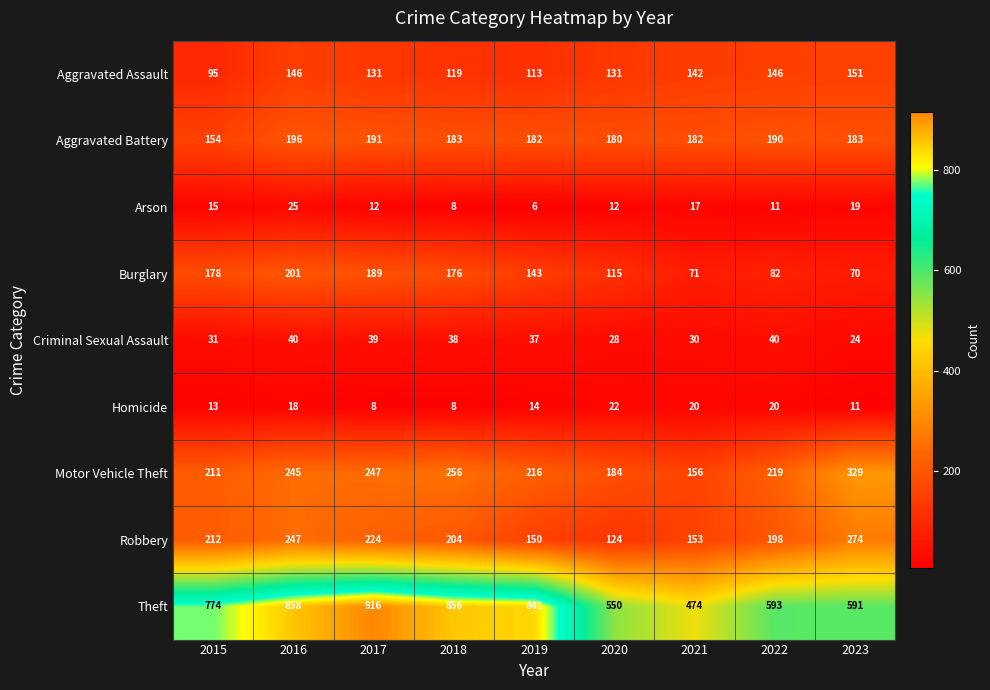

What is the difference between the maximum and second lowest values in the Robbery series?

124